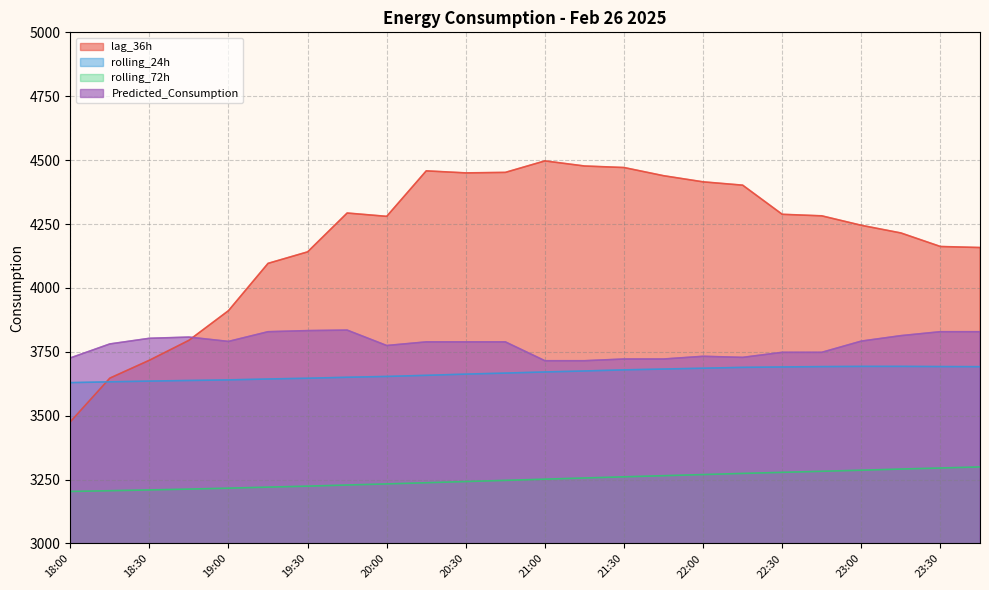

How many values in the rolling_24h series are below 3671?

12